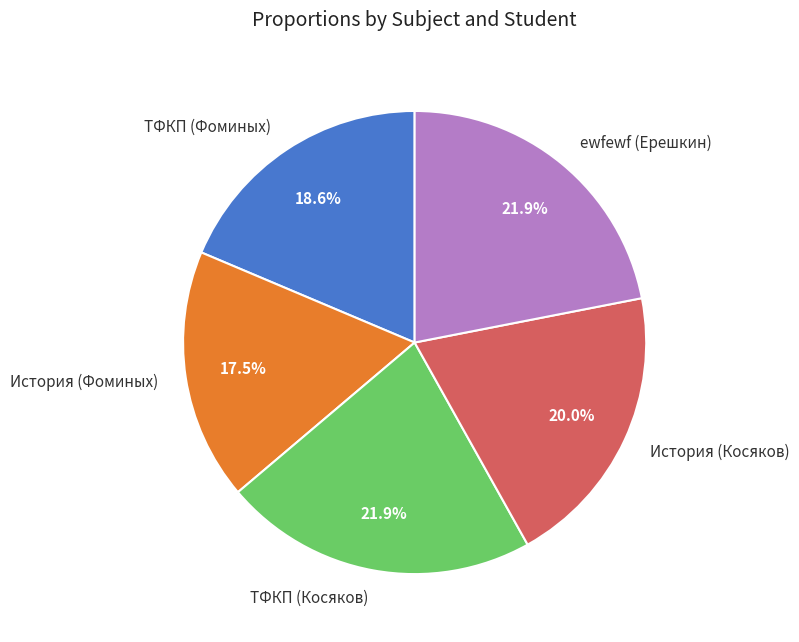

How many slices are in this pie chart?

5